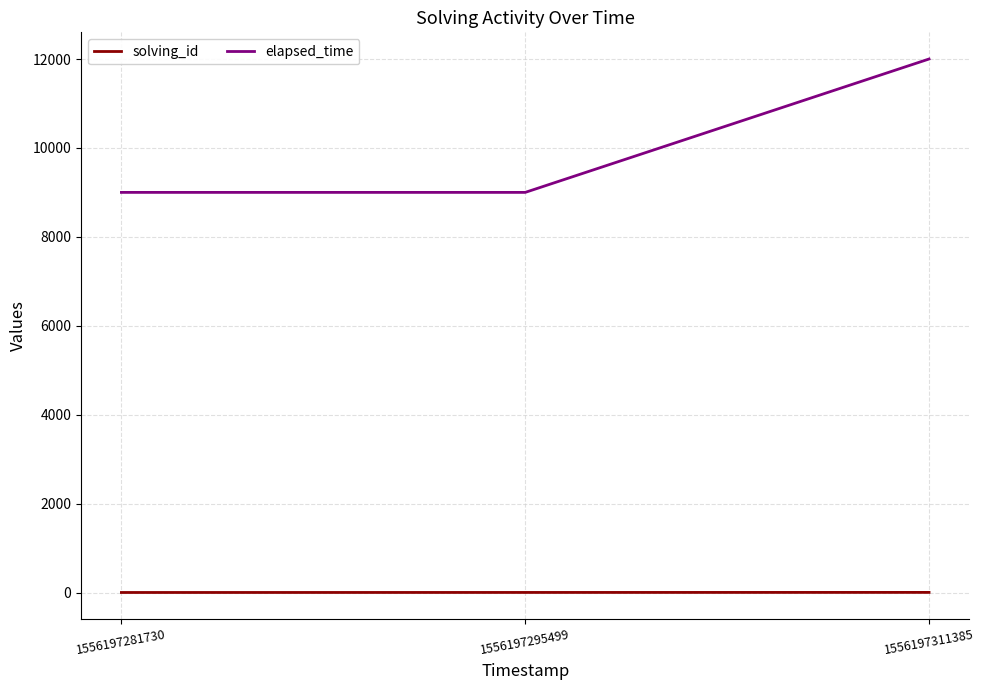

Read the solving_id value at 1556197311385.

3